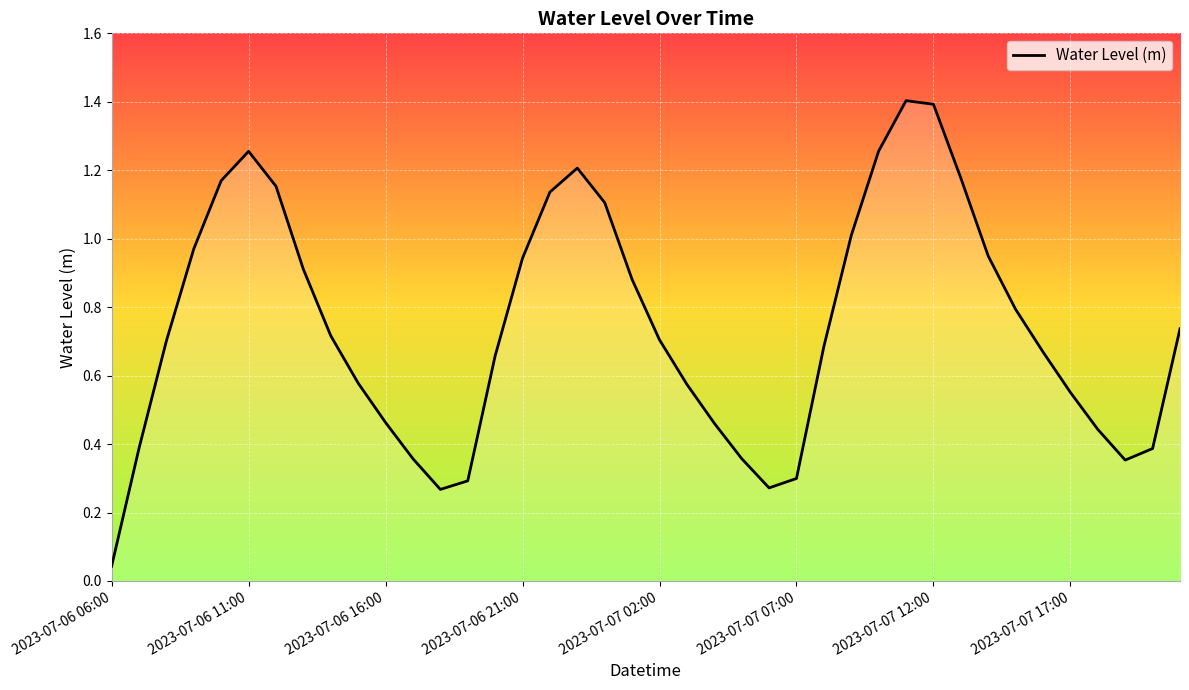

Reading left to right, extract all data points from this chart.

0.0	0.4	0.7	1.0	1.2	1.3	1.2	0.9	0.7	0.6	0.5	0.4	0.3	0.3	0.7	0.9	1.1	1.2	1.1	0.9	0.7	0.6	0.5	0.4	0.3	0.3	0.7	1.0	1.3	1.4	1.4	1.2	0.9	0.8	0.7	0.6	0.4	0.4	0.4	0.7